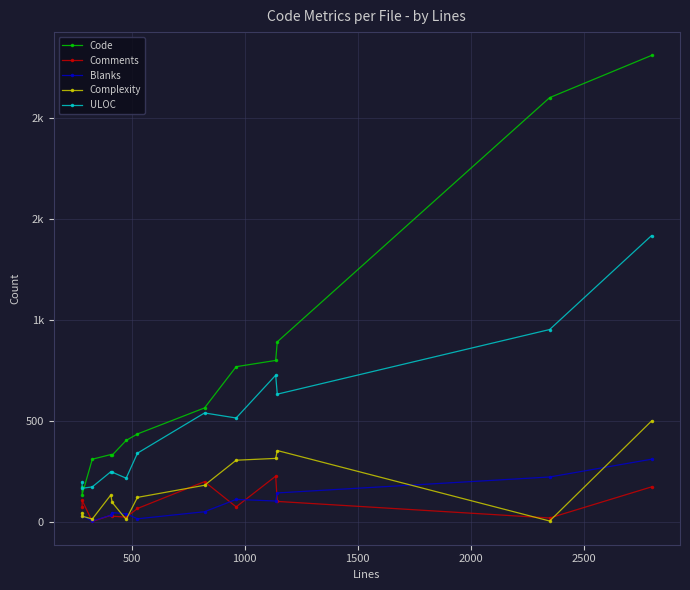

Which series has the largest range (max minus min)?

Code